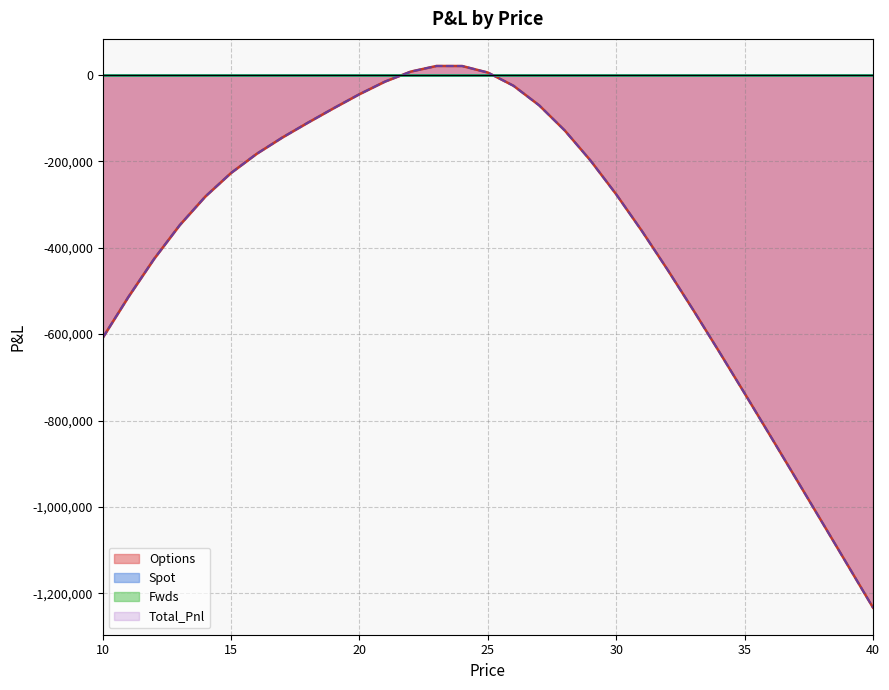

Which category has the lowest value in the Options series?

40